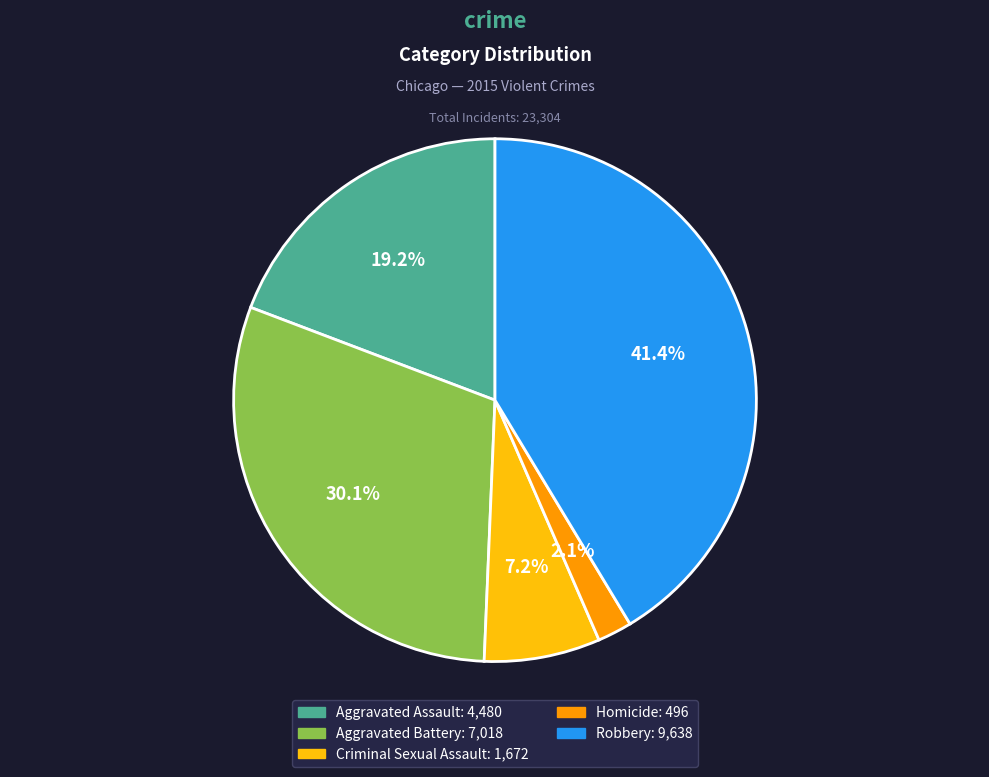

What is the smallest slice in the pie chart?

Homicide